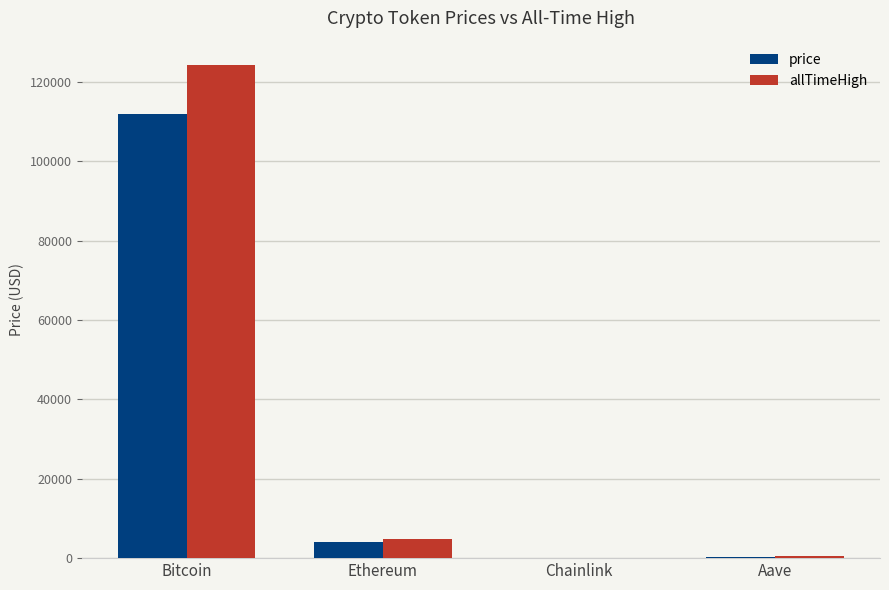

What is the sum of all price values?

116250.0